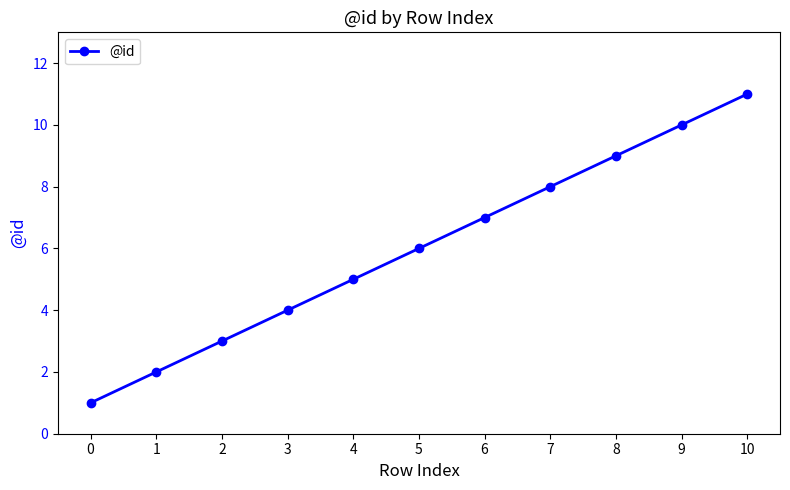

Reading left to right, list all the values displayed in this chart.

1	2	3	4	5	6	7	8	9	10	11